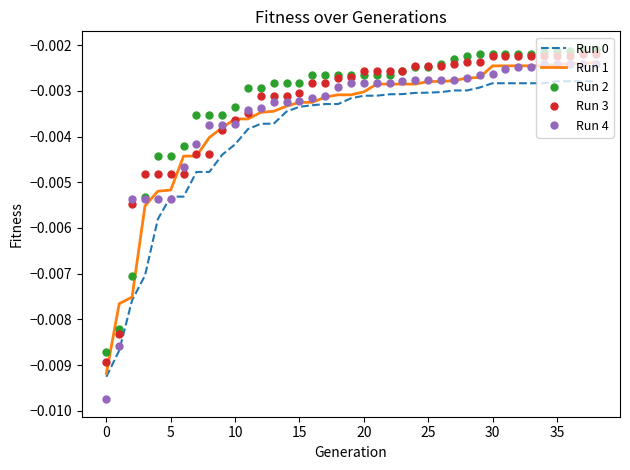

Which series has the widest spread of values?

Run 4